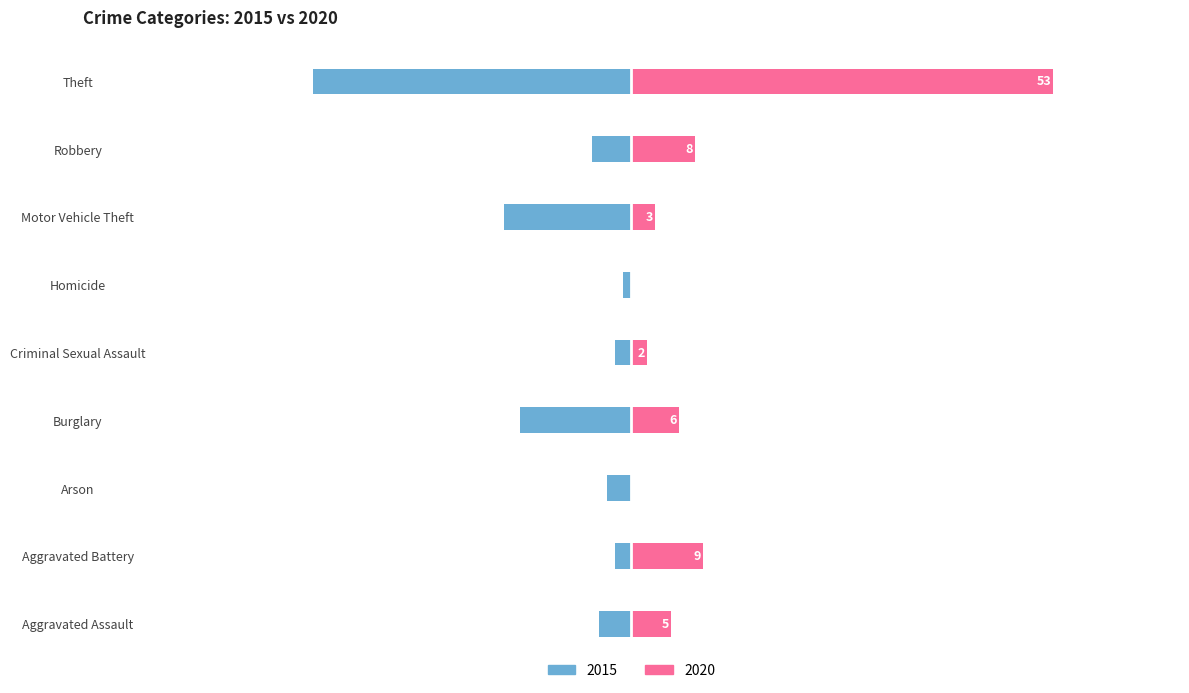

Which category has the lowest value in the 2020 series?

Arson